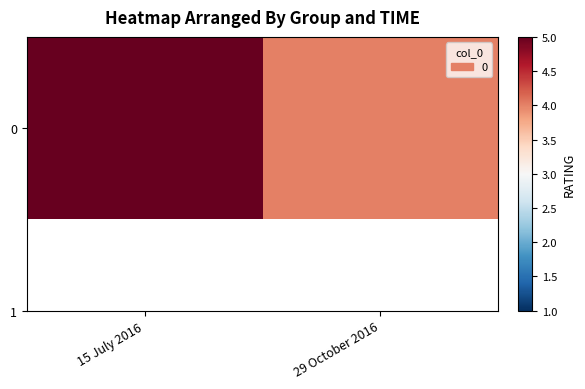

Reading left to right, extract all data points from this chart.

15 July 2016=5	29 October 2016=4